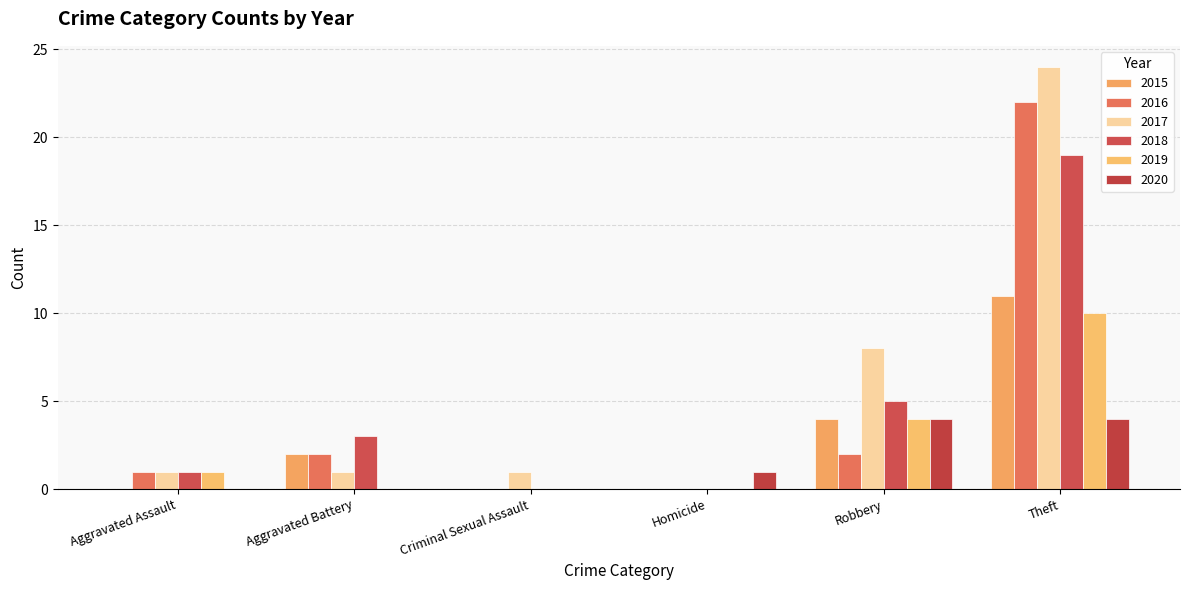

How many categories are shown in the chart?

6